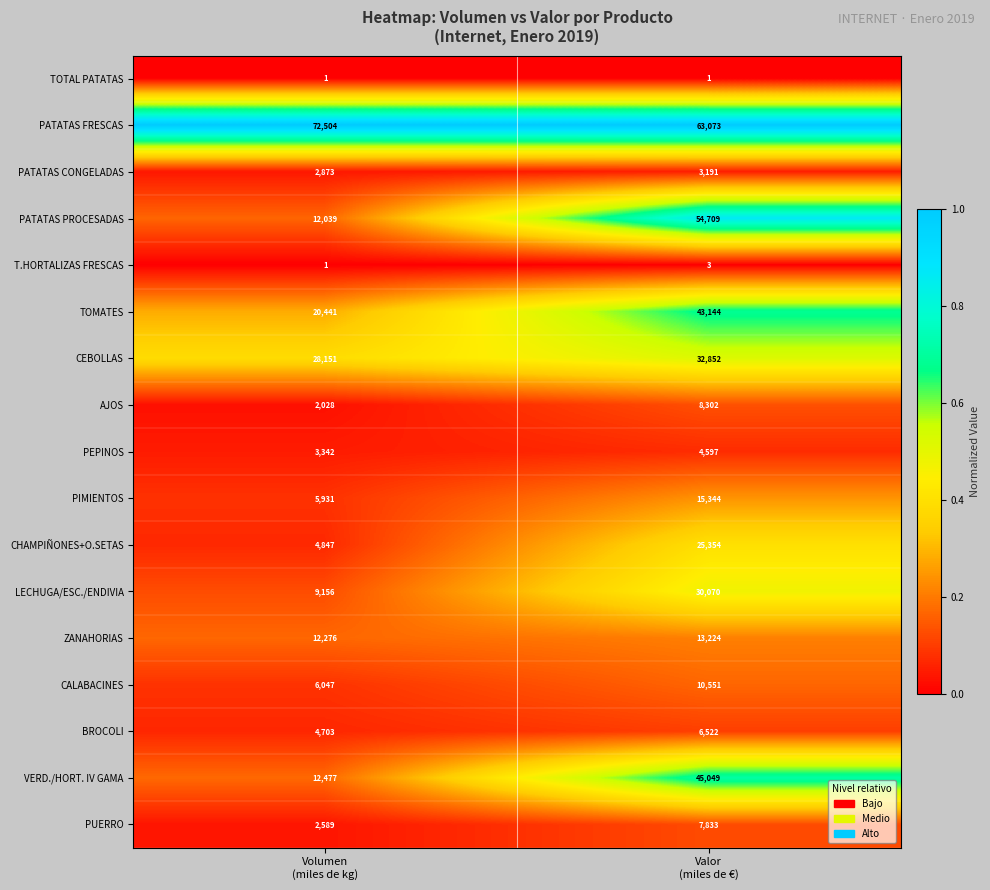

Which series changed the most between Volumen
(miles de kg) and Valor
(miles de €)?

PATATAS PROCESADAS